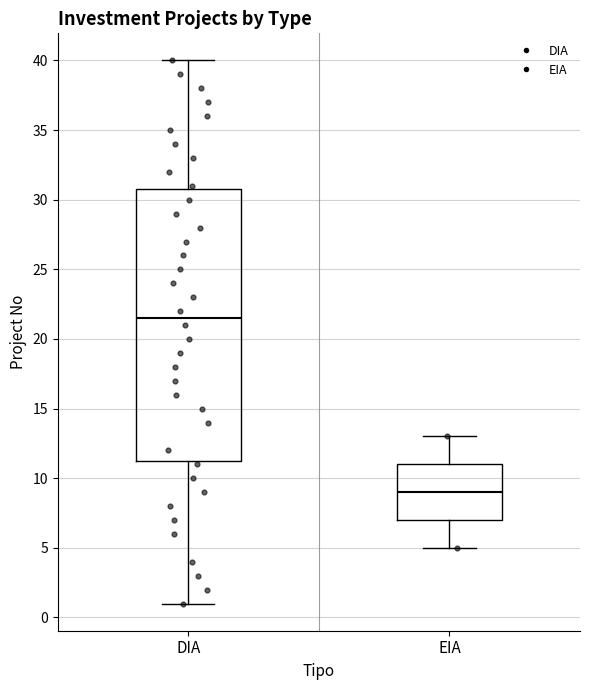

Which box's median line is the lowest?

EIA